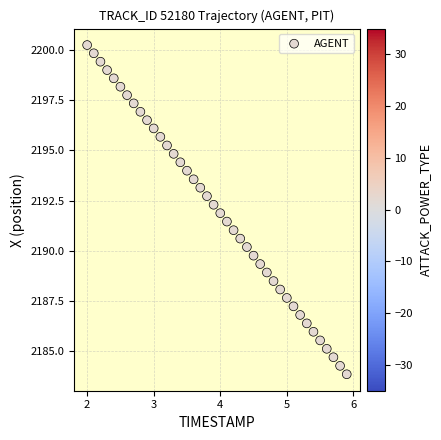

What is the range of Y values (max minus min)?

16.4